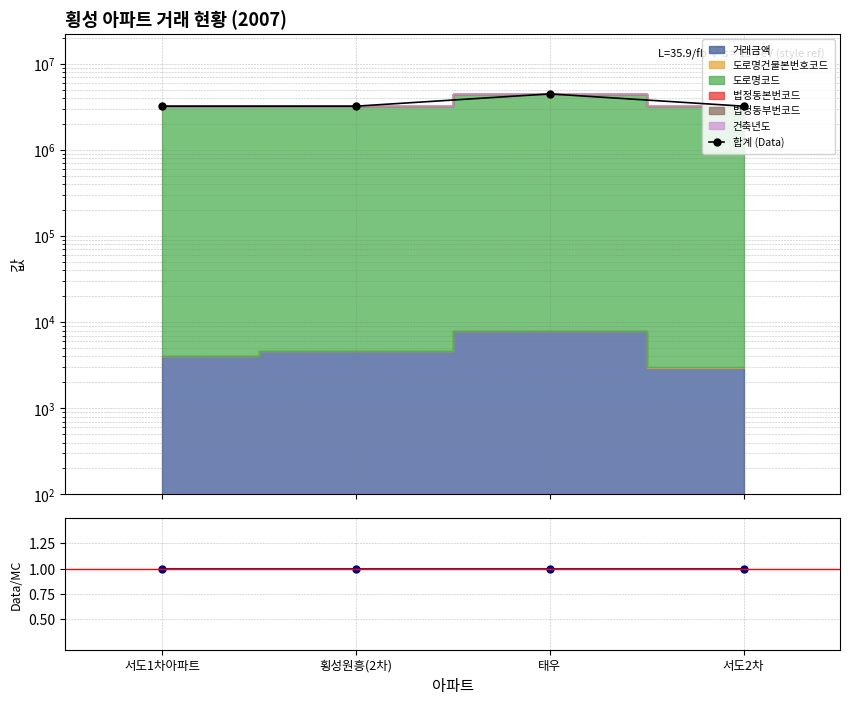

How many data points in 합계 (Data) are less than 3233024?

2